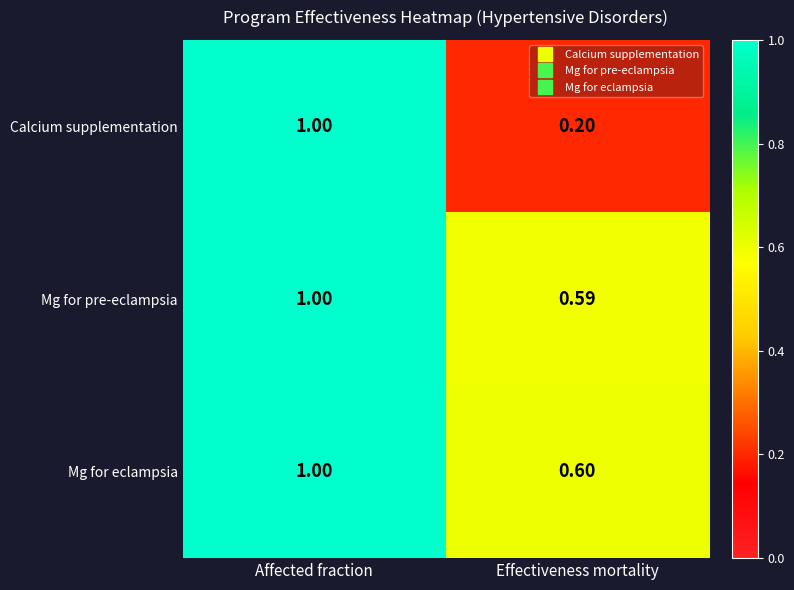

List the labels in order of Mg for pre-eclampsia value, largest first.

Affected fraction, Effectiveness mortality